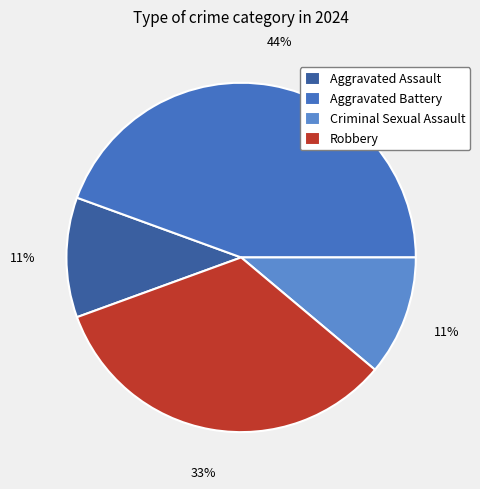

What is the smallest slice in the pie chart?

Aggravated Assault